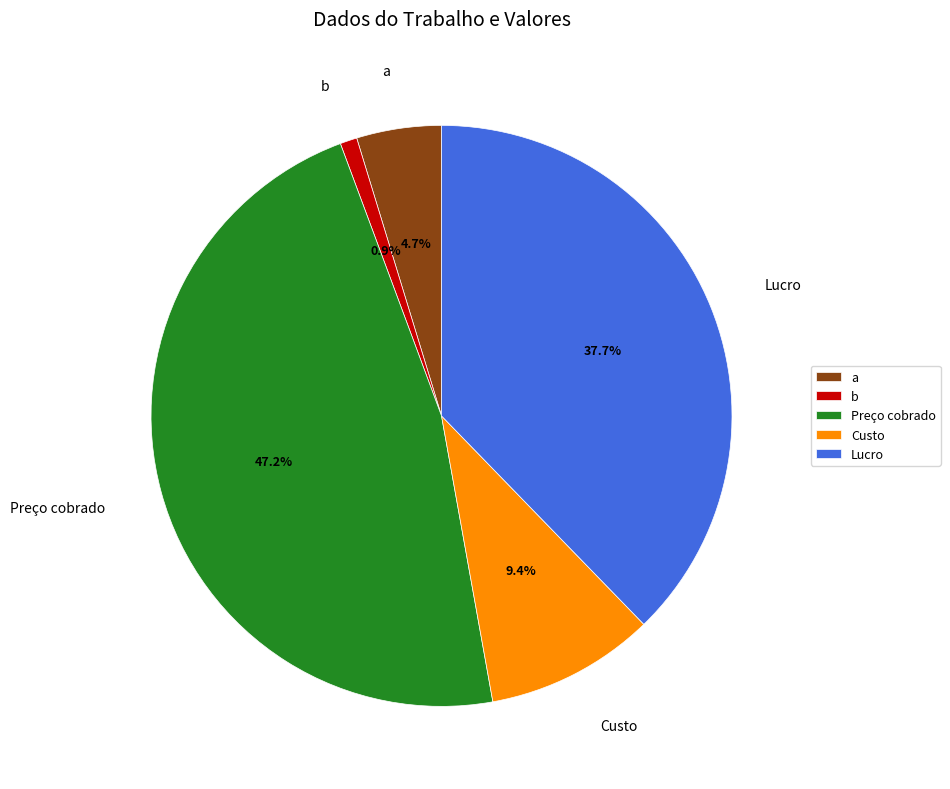

Is there a majority slice in this chart?

No